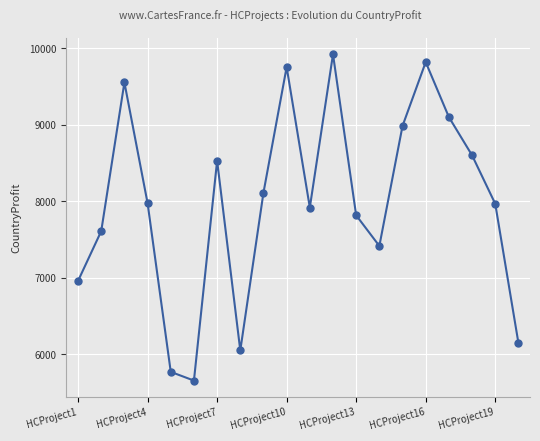

What is the value of the 16th point from the left?

9821